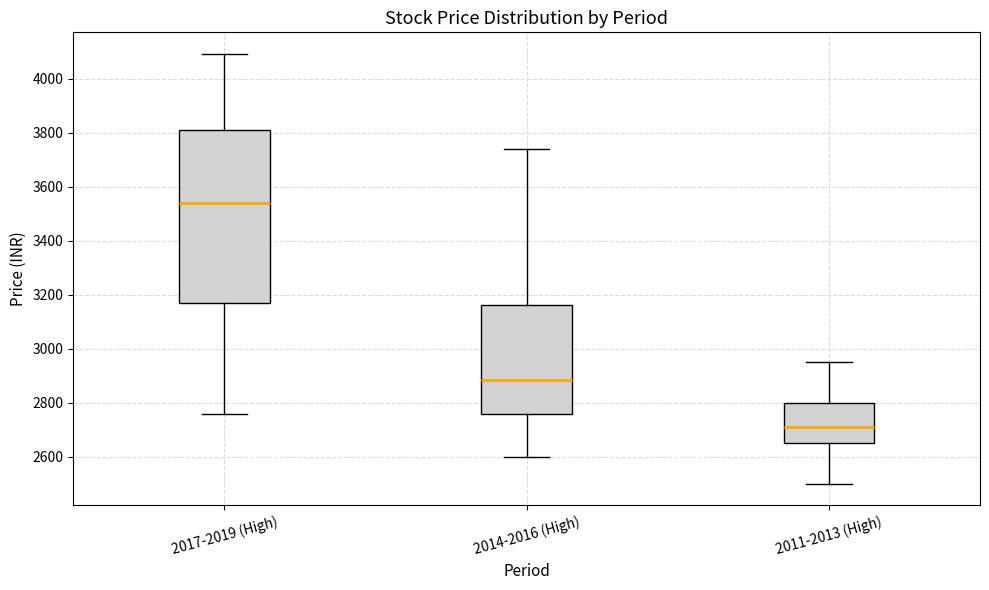

Which box's median line is the lowest?

2011-2013 (High)